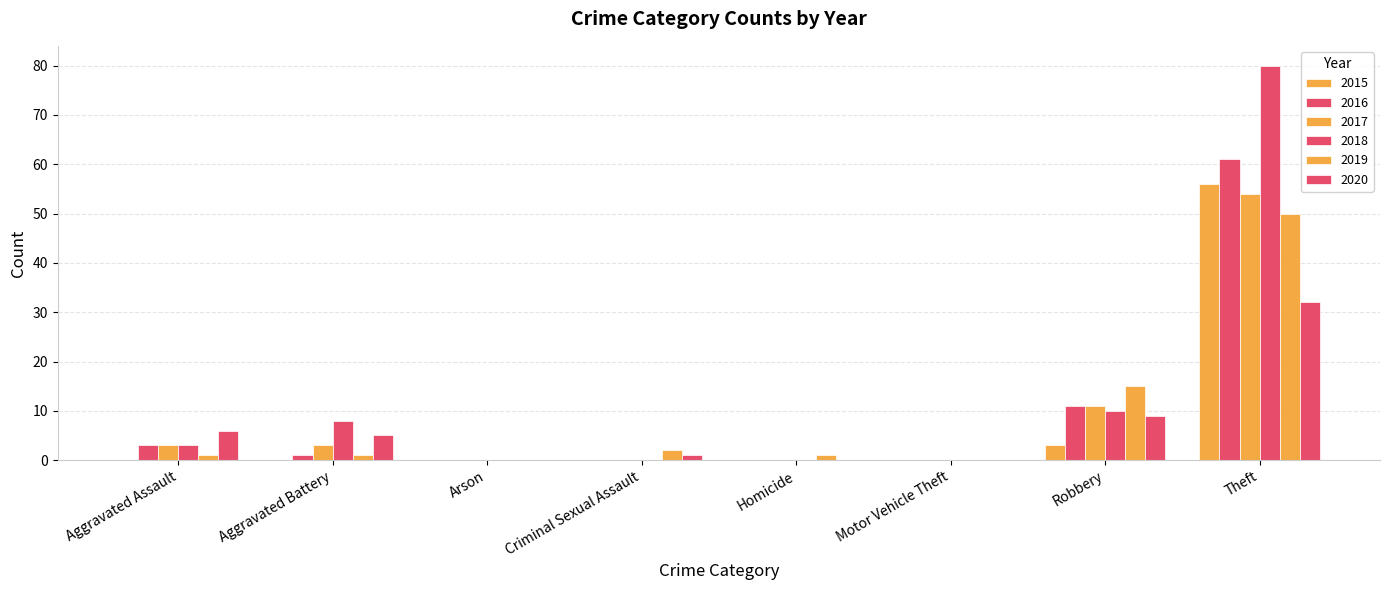

How many data points does each series have?

8